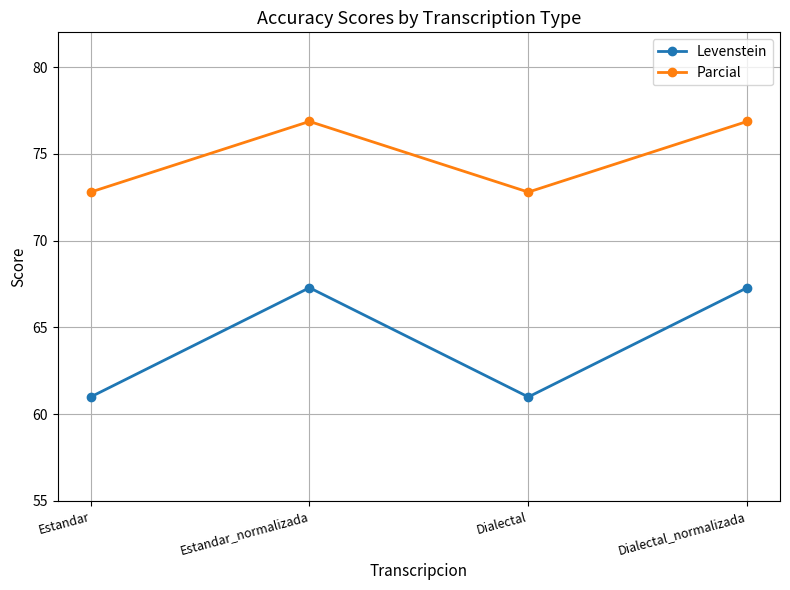

Where is the first local maximum for Levenstein?

Estandar_normalizada